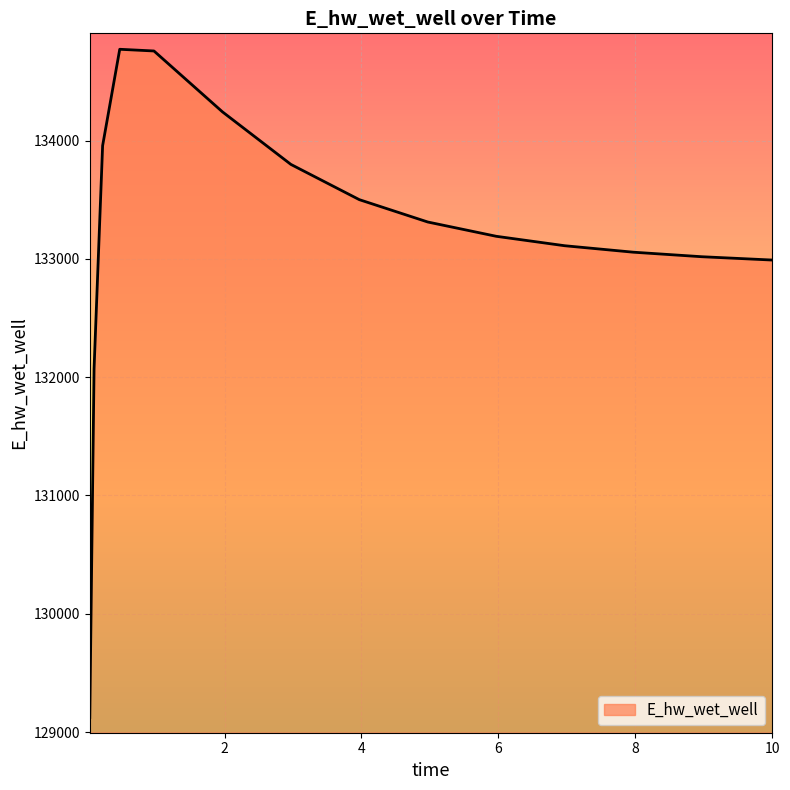

What is the greatest value displayed?

134771.3